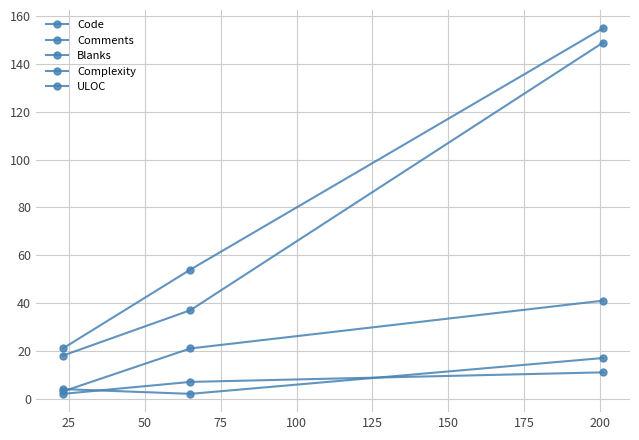

How many lines are shown in the chart?

5